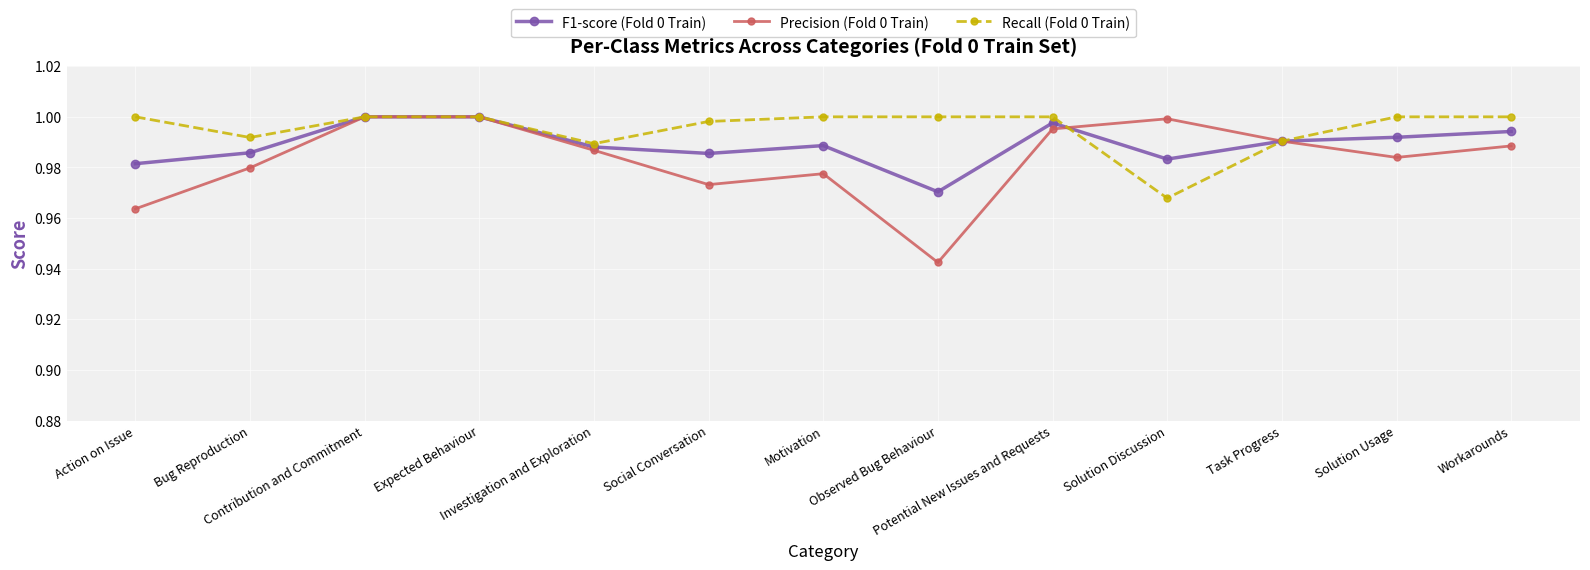

In Recall (Fold 0 Train), how many points are lower than both neighbors (excluding endpoints)?

3